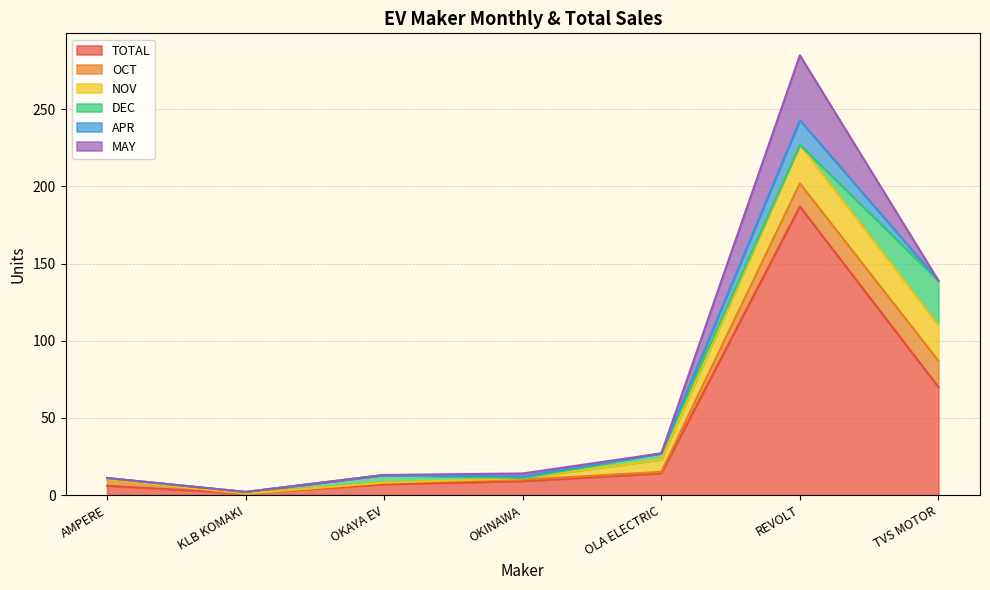

Reading left to right, extract all data points from this chart.

TOTAL: AMPERE=6	KLB KOMAKI=1	OKAYA EV=7	OKINAWA=9	OLA ELECTRIC=14	REVOLT=187	TVS MOTOR=70
OCT: AMPERE=4	KLB KOMAKI=0	OKAYA EV=1	OKINAWA=1	OLA ELECTRIC=1	REVOLT=15	TVS MOTOR=17
NOV: AMPERE=0	KLB KOMAKI=0	OKAYA EV=0	OKINAWA=1	OLA ELECTRIC=8	REVOLT=25	TVS MOTOR=23
DEC: AMPERE=1	KLB KOMAKI=1	OKAYA EV=5	OKINAWA=0	OLA ELECTRIC=4	REVOLT=0	TVS MOTOR=29
APR: AMPERE=0	KLB KOMAKI=0	OKAYA EV=0	OKINAWA=1	OLA ELECTRIC=0	REVOLT=16	TVS MOTOR=0
MAY: AMPERE=0	KLB KOMAKI=0	OKAYA EV=0	OKINAWA=2	OLA ELECTRIC=0	REVOLT=42	TVS MOTOR=0